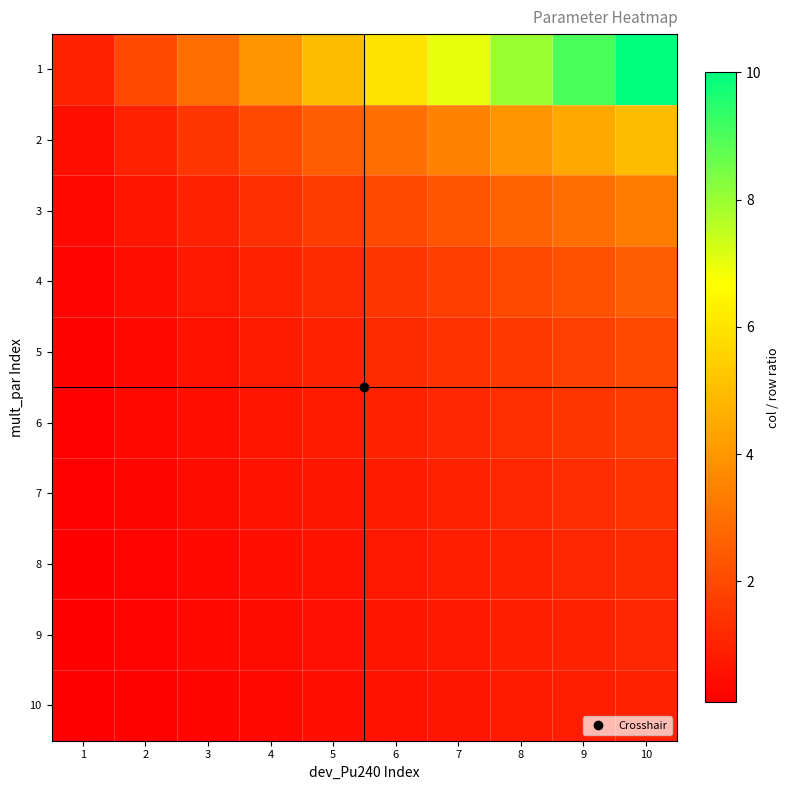

Rank the series by their maximum value, from highest to lowest.

1, 2, 3, 4, 5, 6, 7, 8, 9, 10